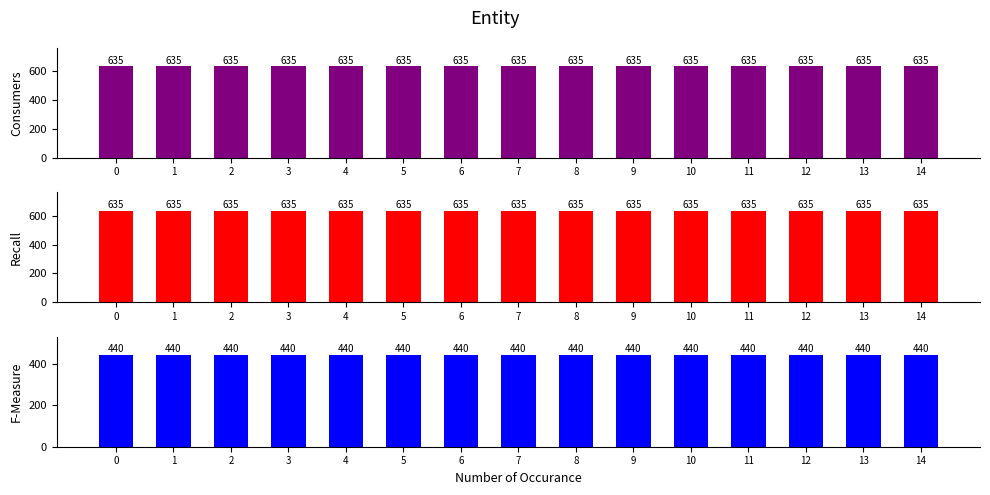

Count the number of data series in this chart.

2